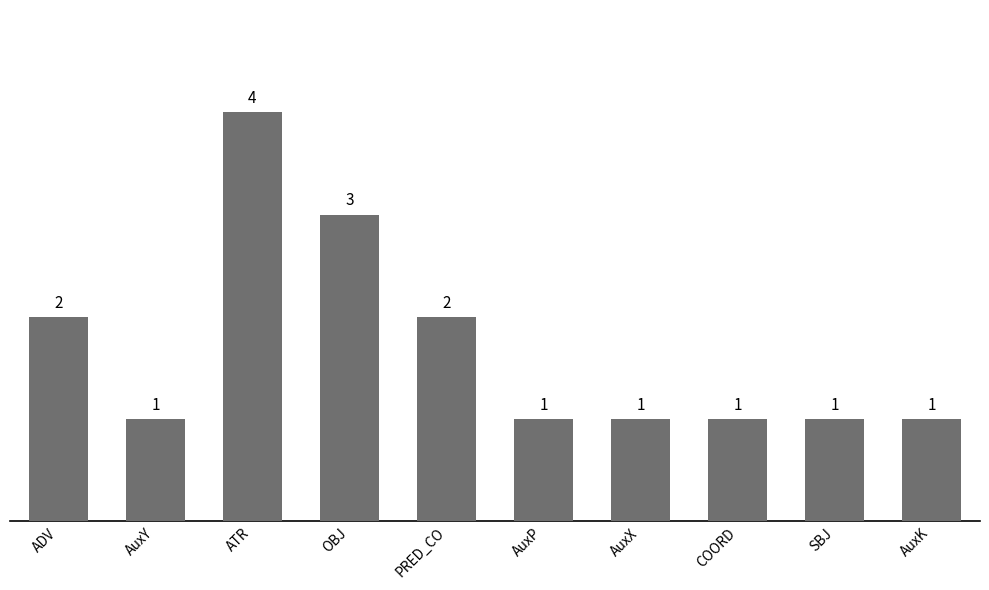

True or false: the data shows 3 at PRED_CO.

False